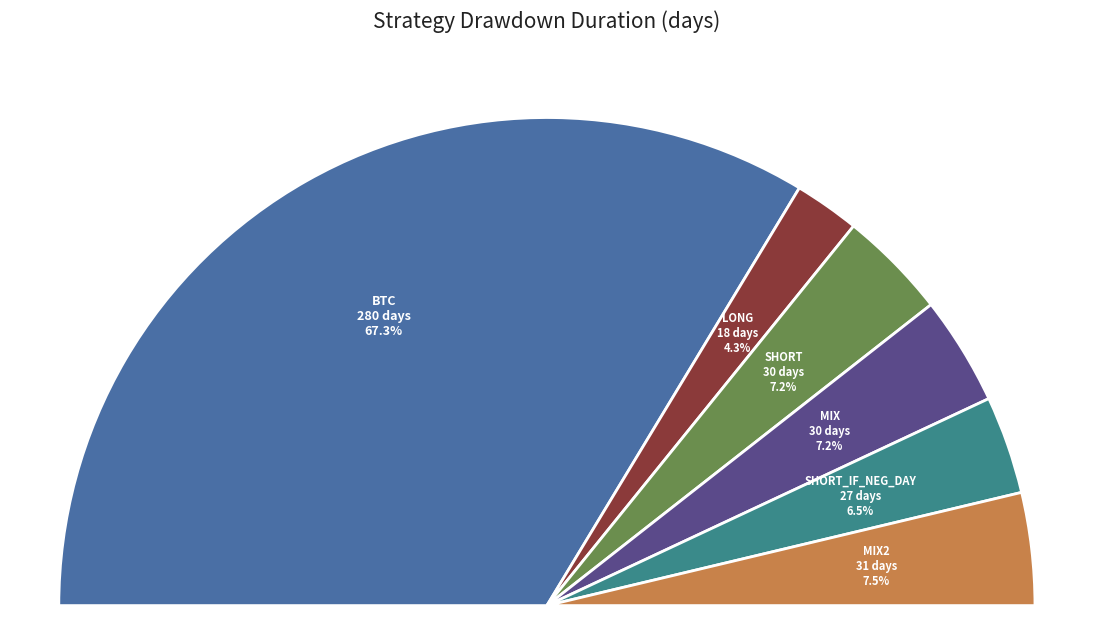

Is the sum of short_if_neg_day and long greater than half?

No